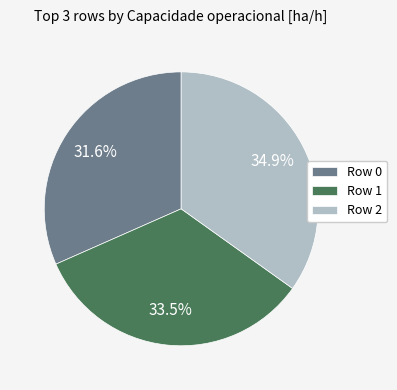

What is the ratio of the value at Row 2 to the value at Row 0?

1.1